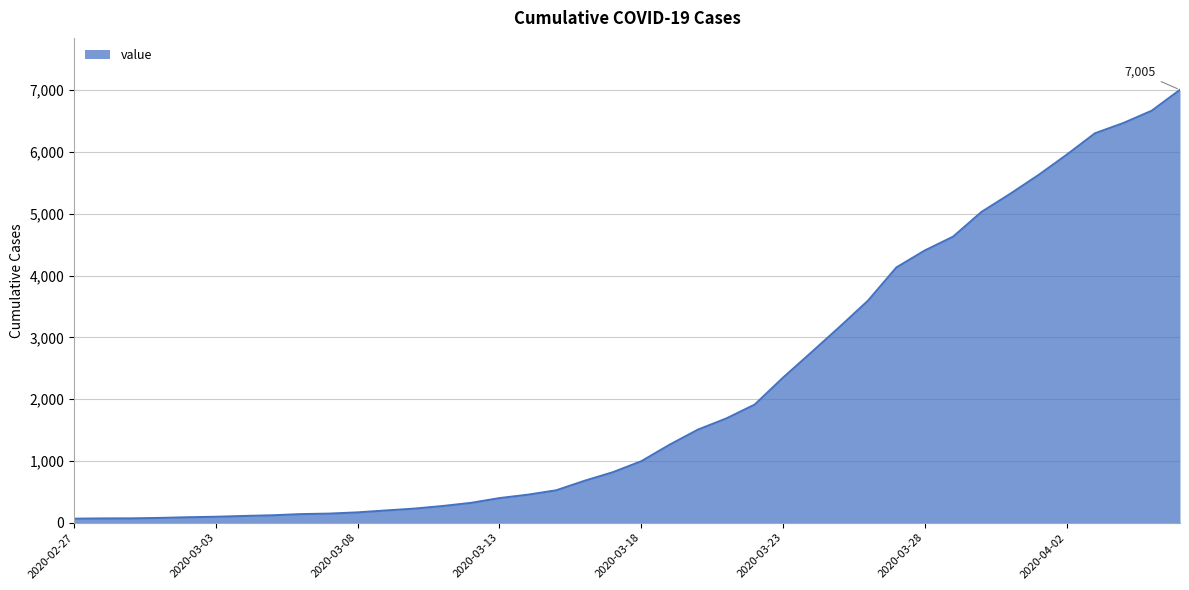

What is the difference between the maximum and minimum values?

6940